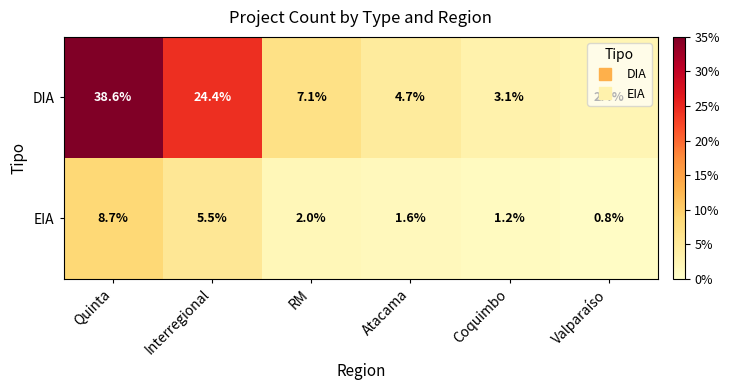

How many distinct data groups are displayed?

2